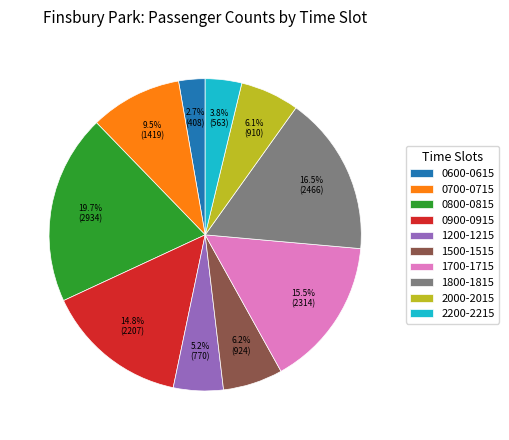

Which category has the smallest portion of the pie?

0600-0615